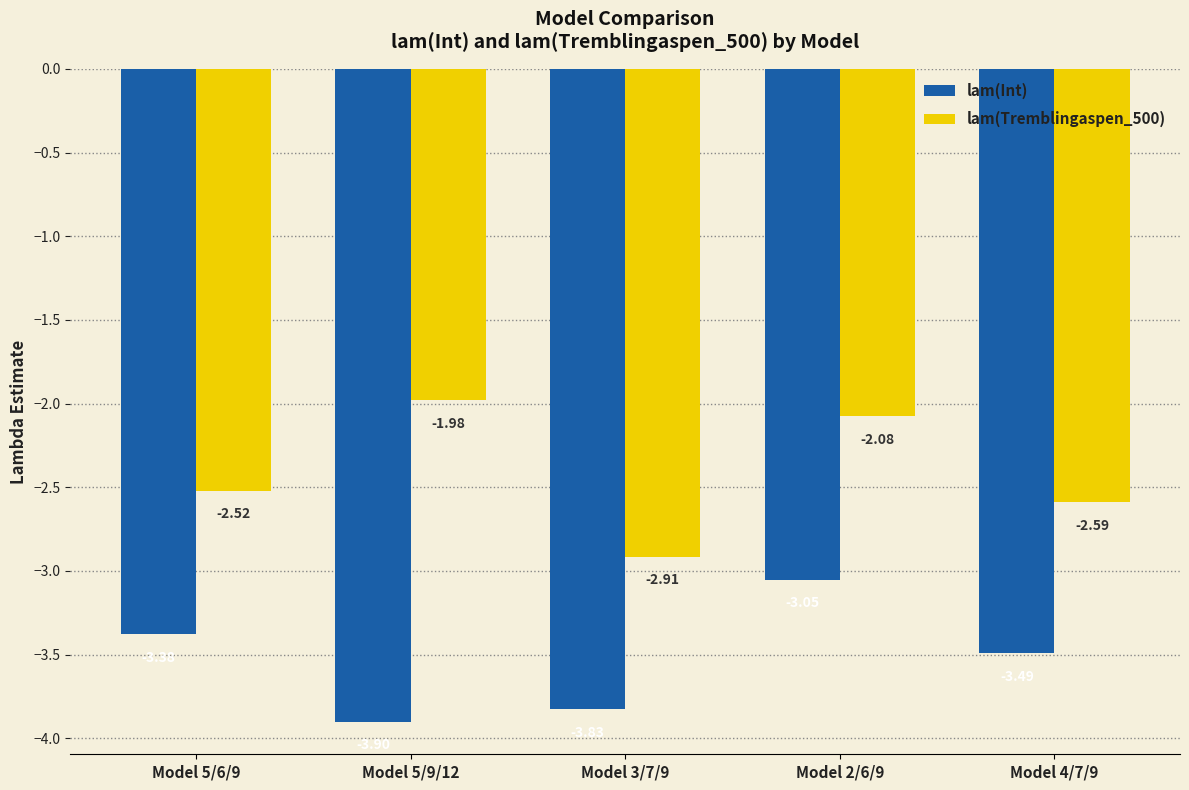

How many bars are there in total?

10